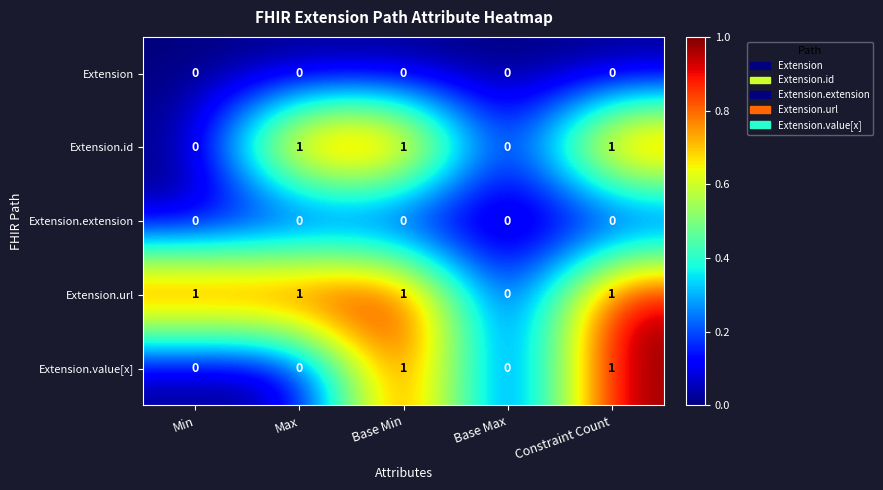

Which series changed the most between Min and Base Max?

Extension.url